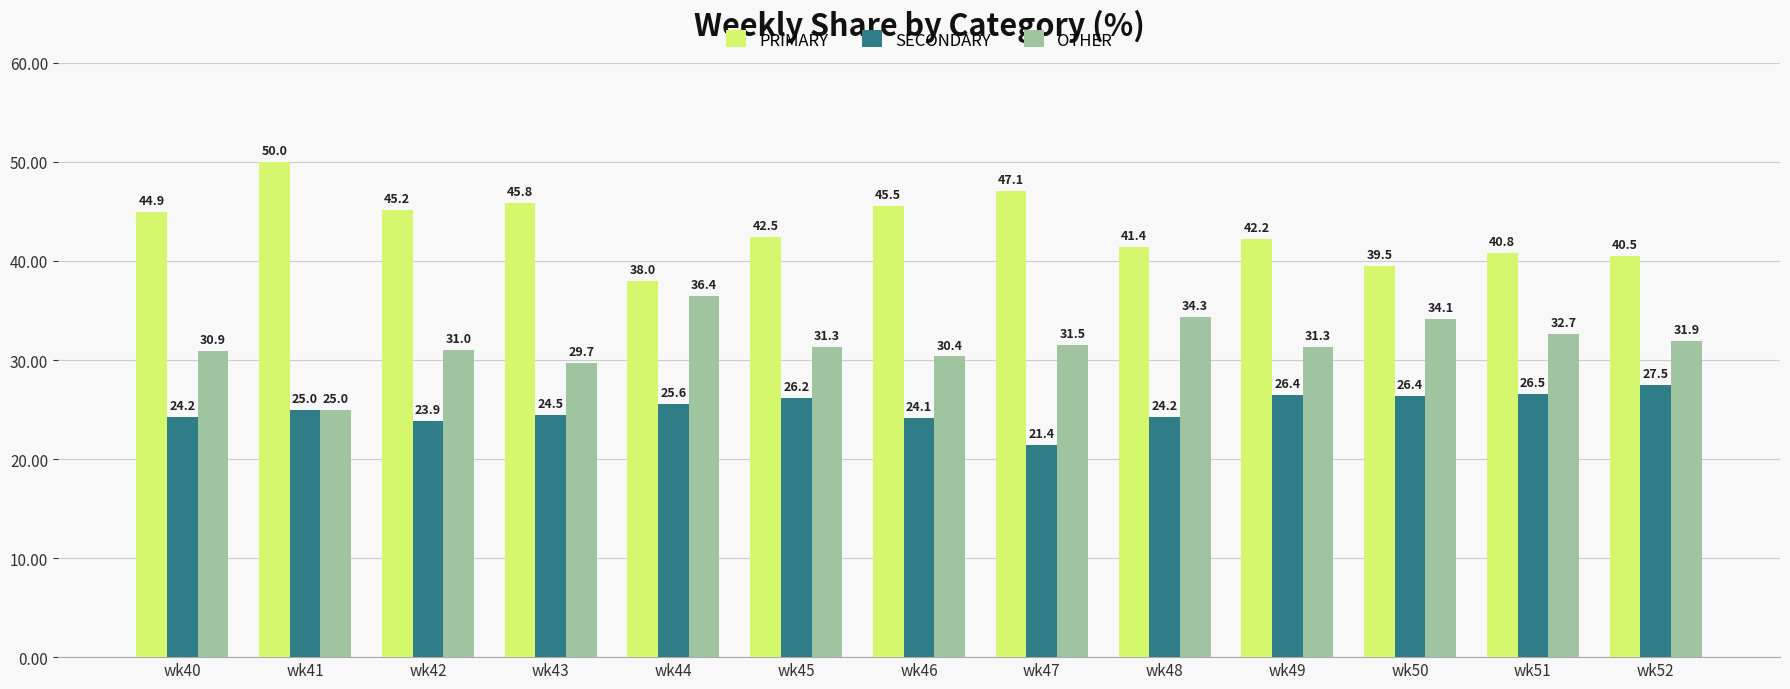

How many distinct data groups are displayed?

3